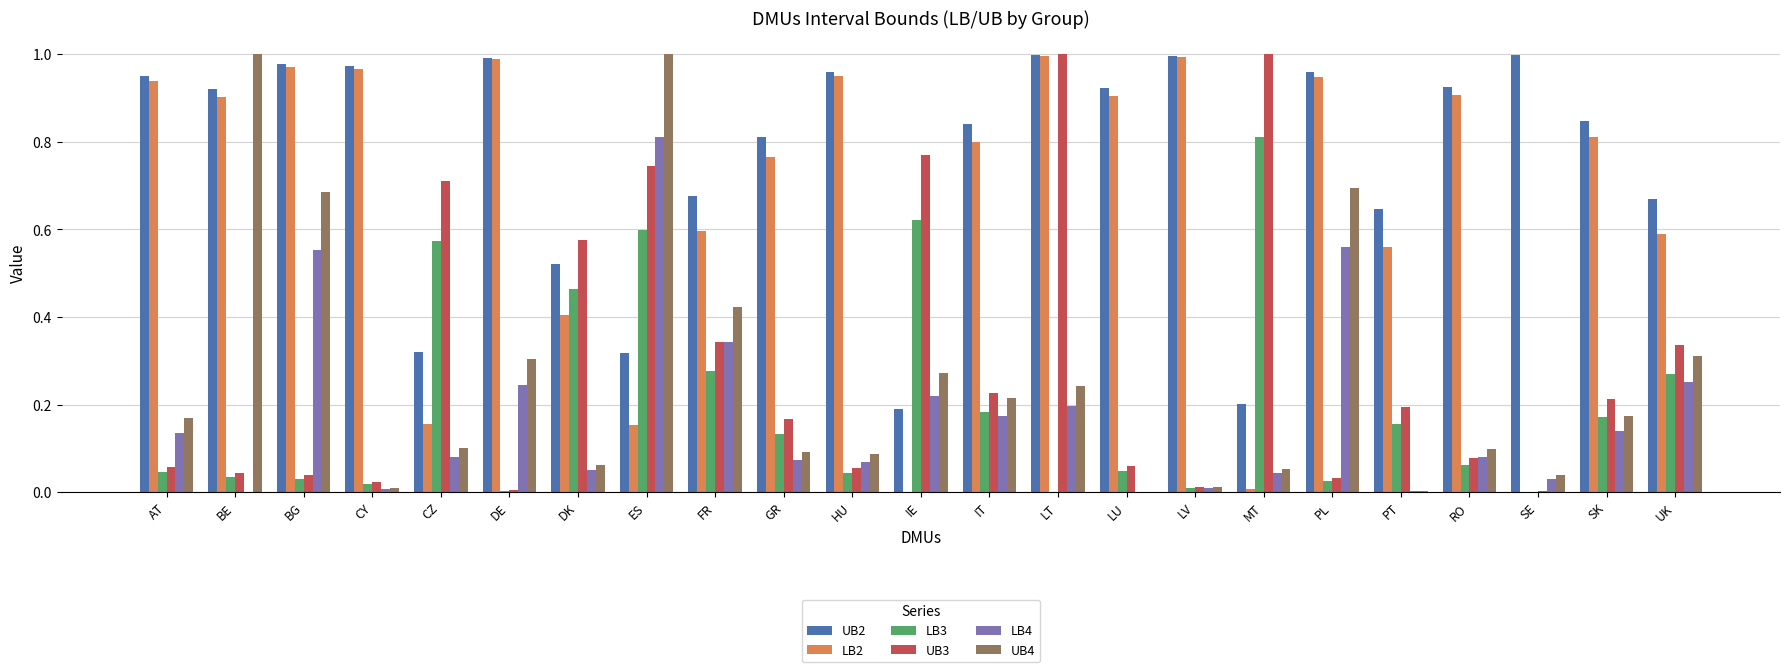

Between DE and FR, which series saw the biggest shift?

LB2